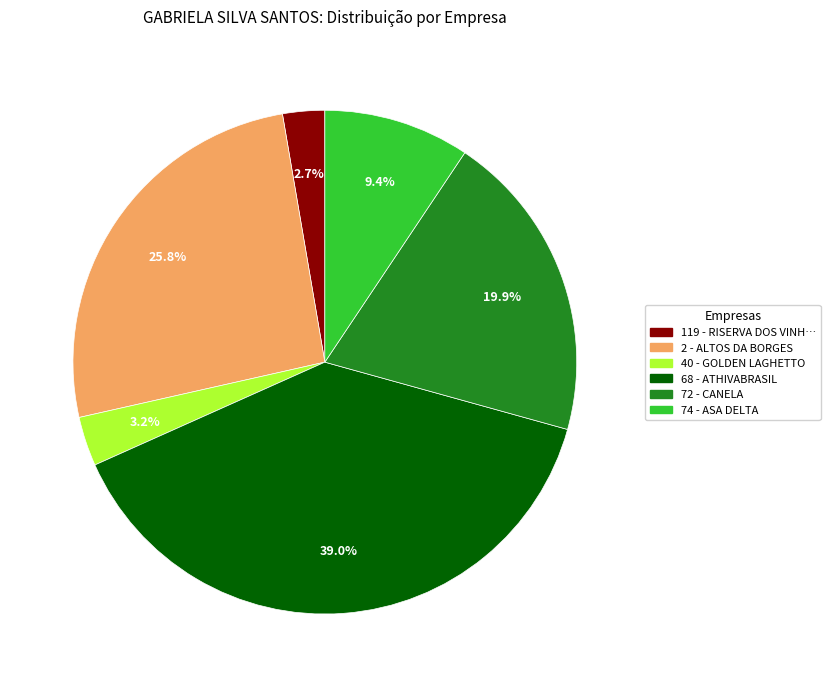

How many slices are in this pie chart?

6